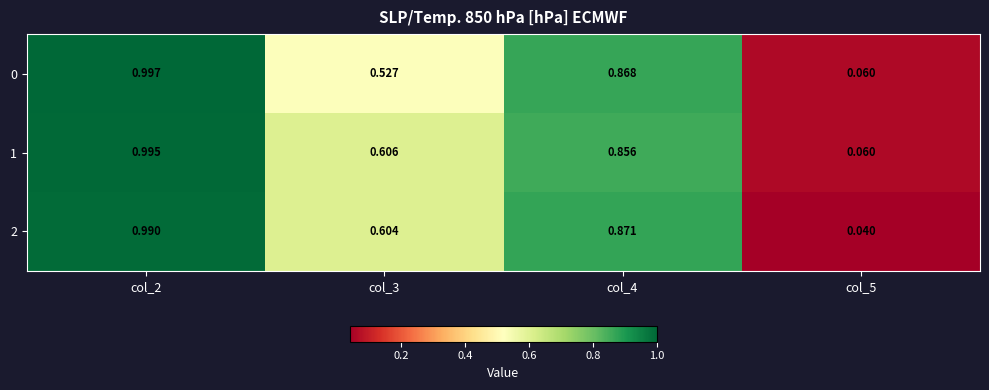

Is the value of 1 at col_2 greater than the value of 0 at col_4?

Yes